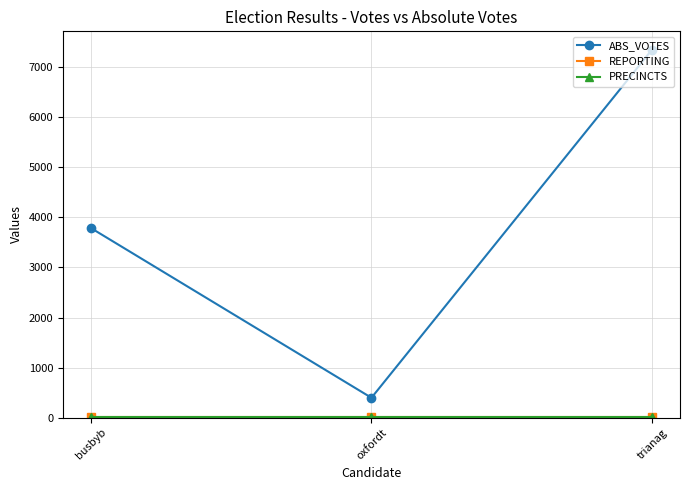

Does the chart have visible grid lines?

Yes